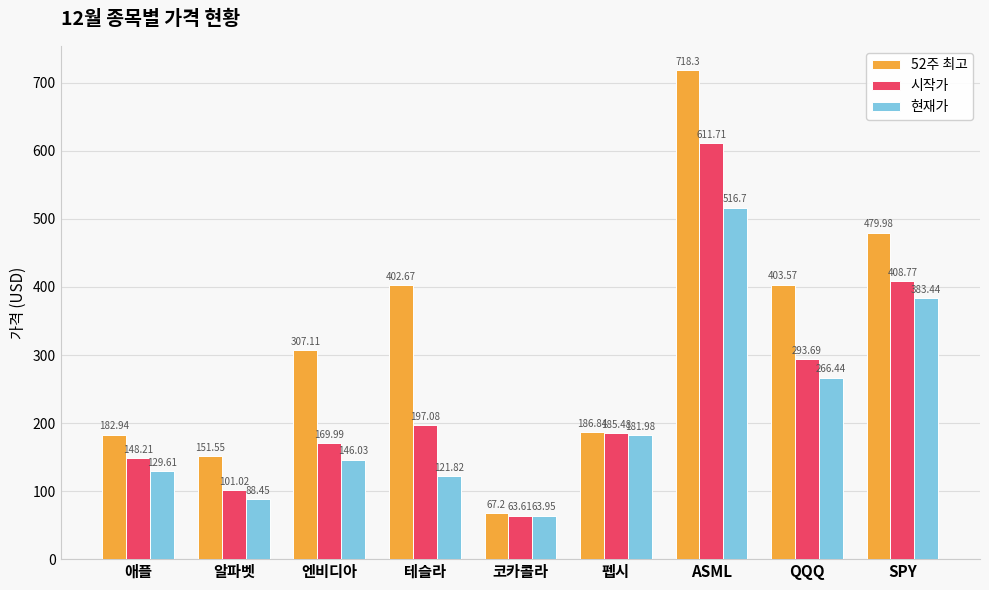

How many groups of bars are there?

9